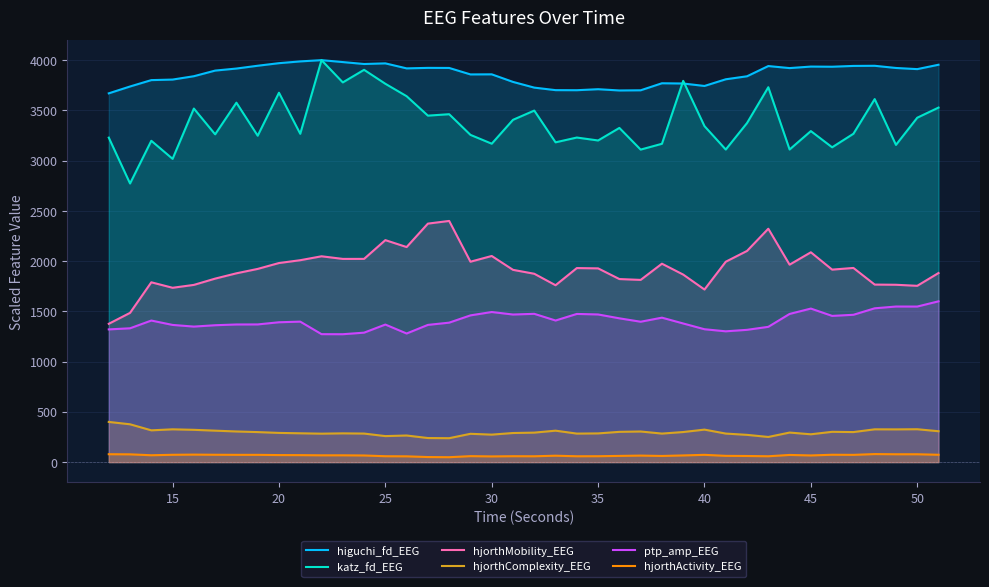

True or false: hjorthMobility_EEG and higuchi_fd_EEG cross at least once.

False